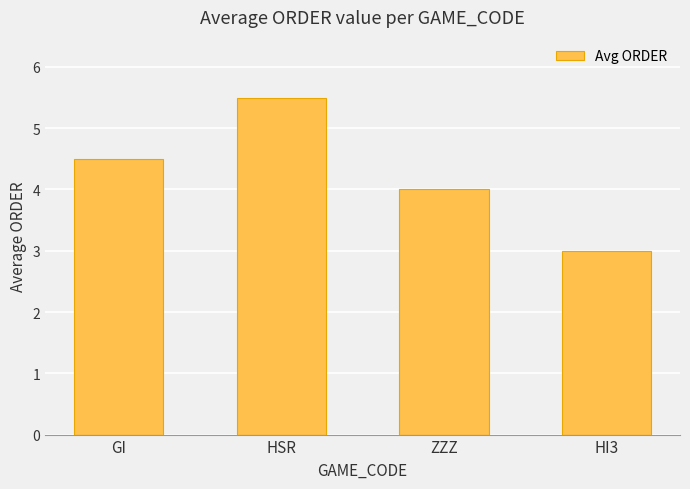

What is the difference between the maximum and minimum values?

2.5